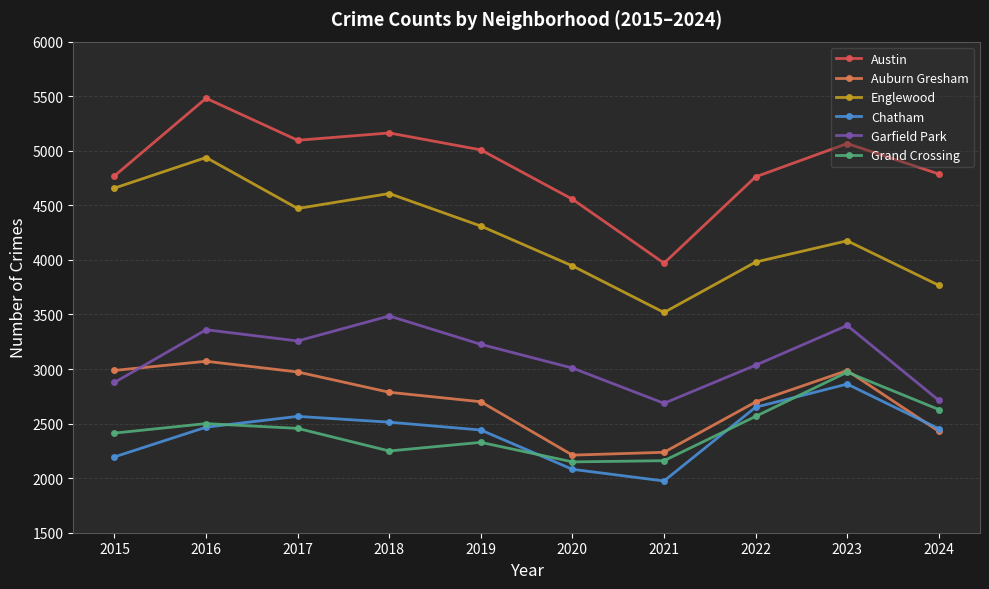

What is the value of the Garfield Park point at the 4th from the left?

3486